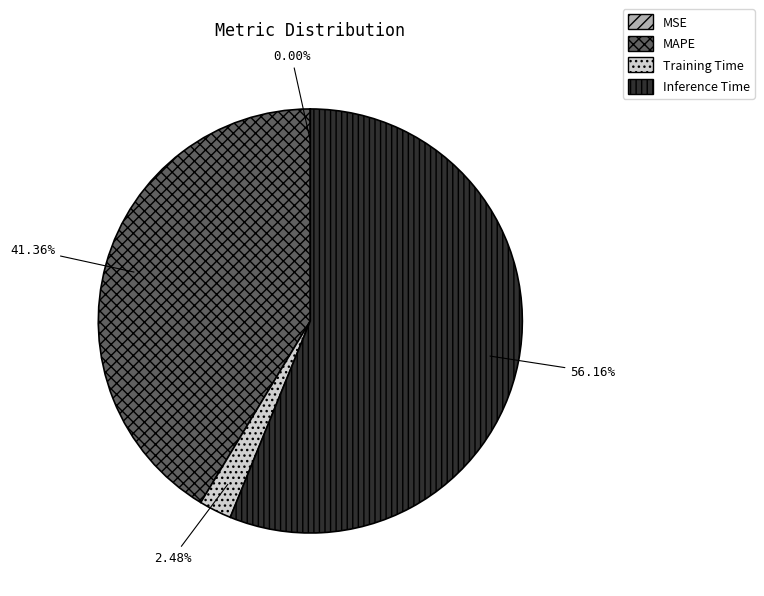

What is the majority slice?

Inference Time